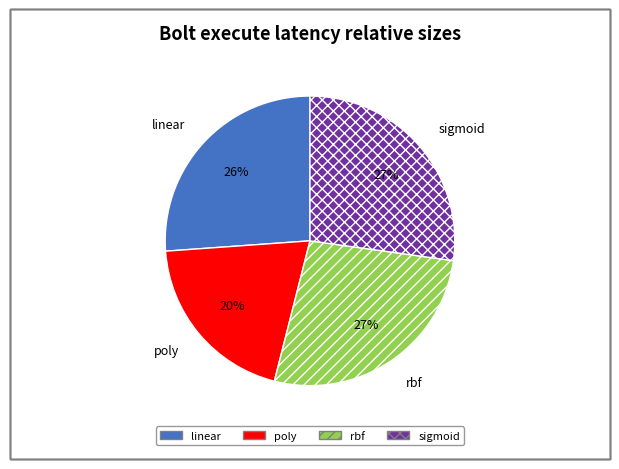

Between rbf and linear, which is larger?

rbf